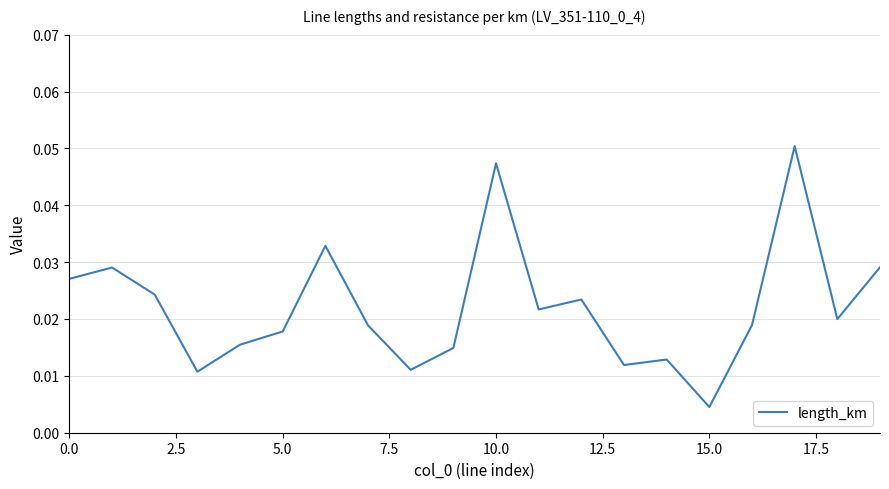

How many lines are shown in the chart?

1